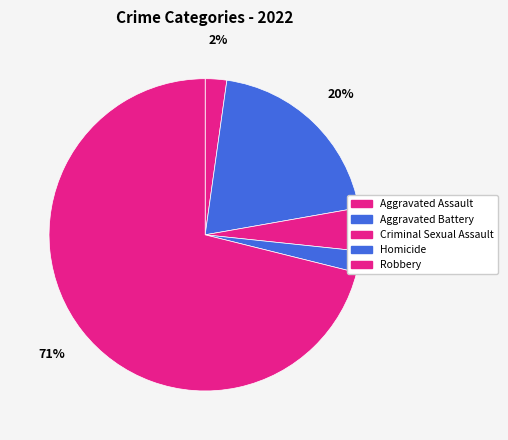

What percentage is the Aggravated Battery slice, to the nearest percent?

20%